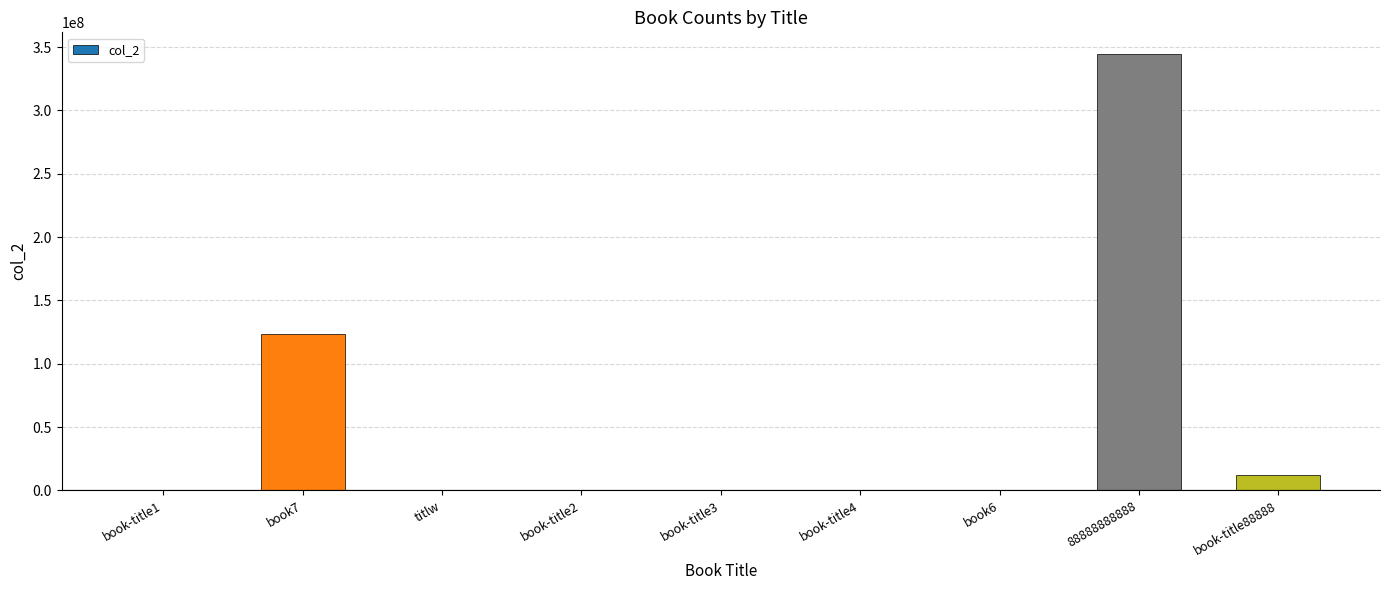

The value at 88888888888 is 522953393. True or false?

False